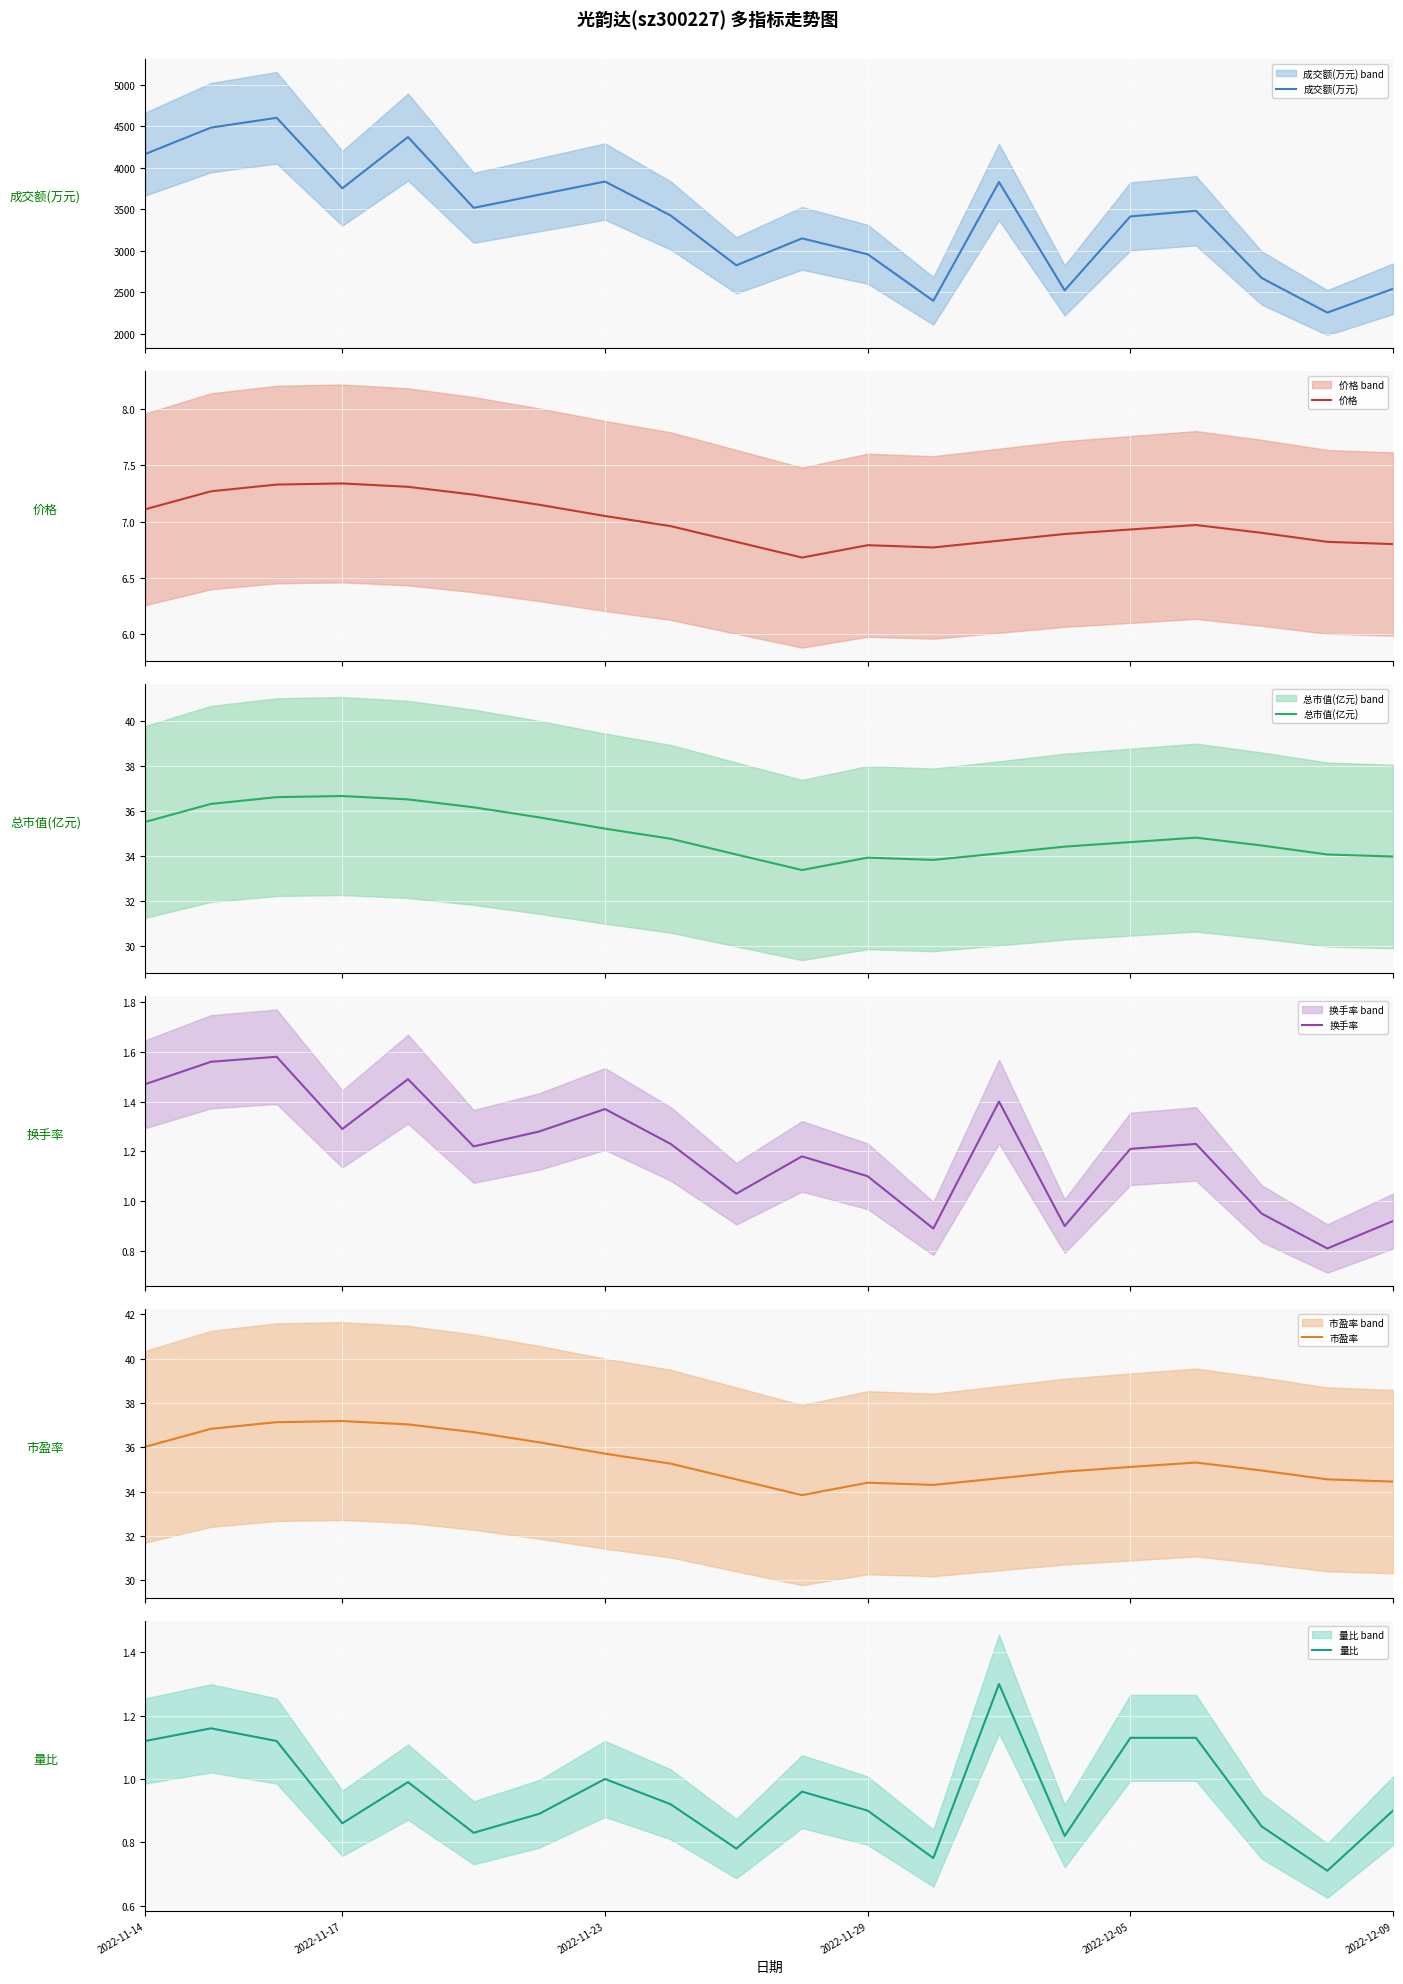

How many lines are shown in the chart?

6